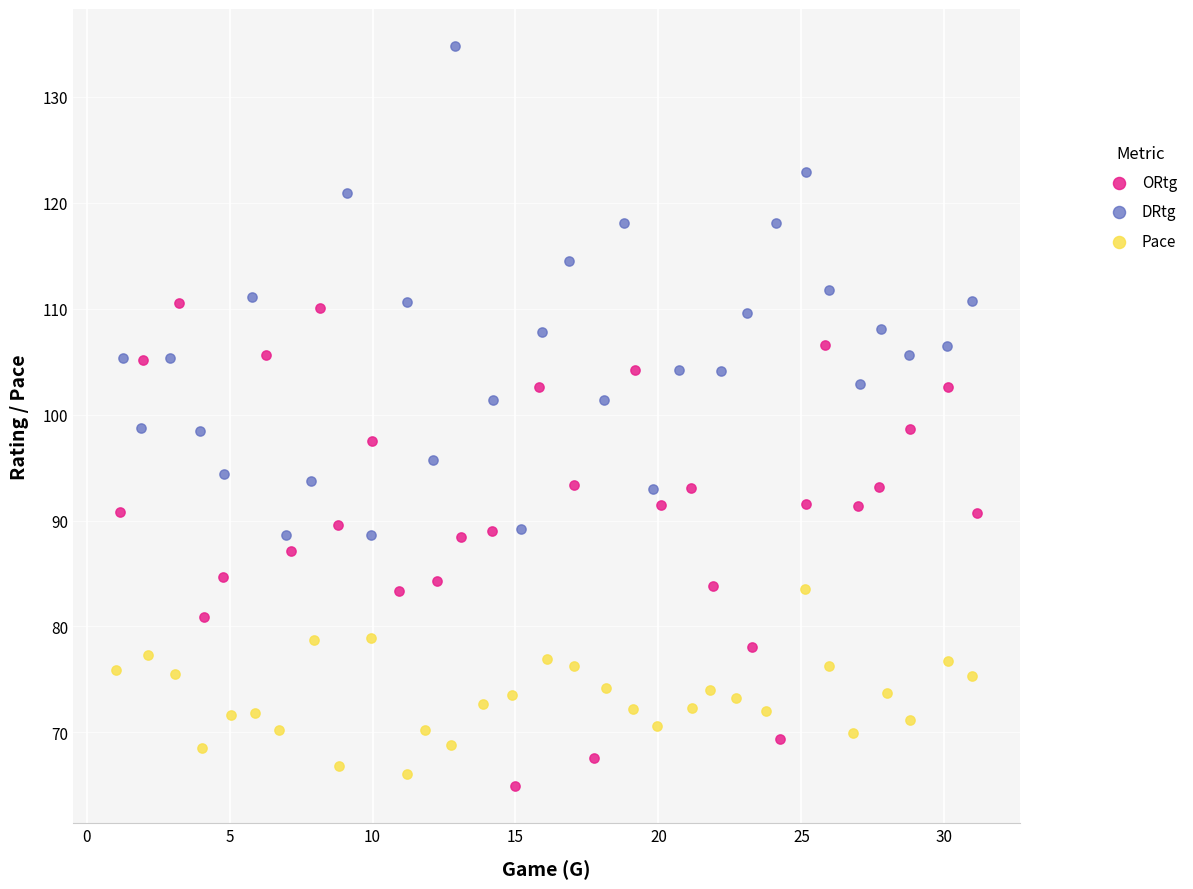

Which series reaches the minimum Y coordinate?

ORtg